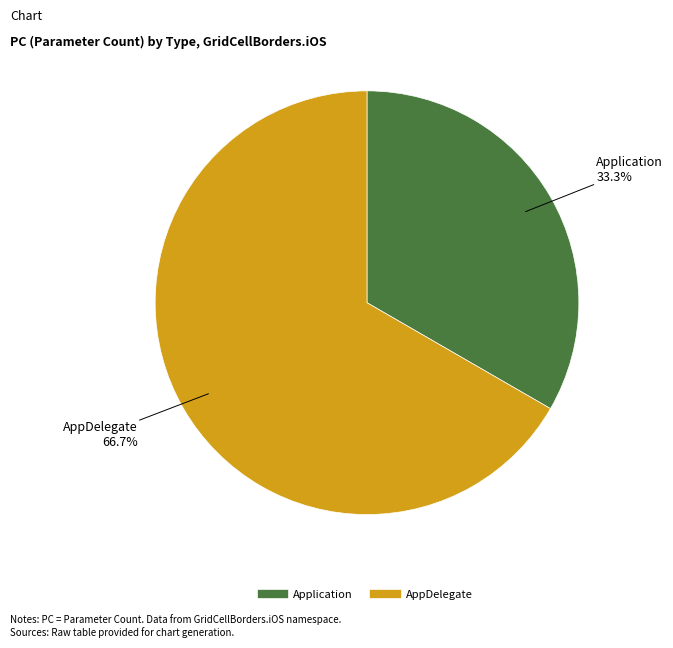

What percentage is the Application slice, to the nearest percent?

33%